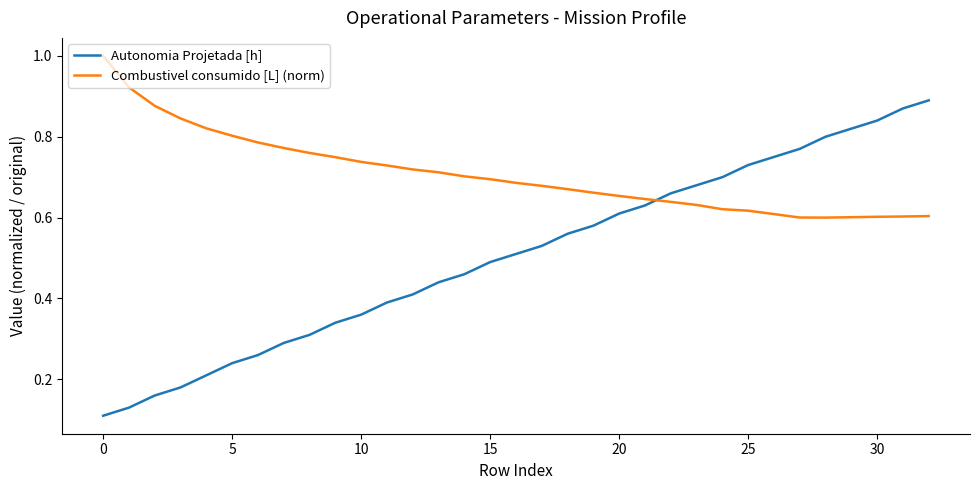

Which series has the largest range (max minus min)?

Autonomia Projetada [h]